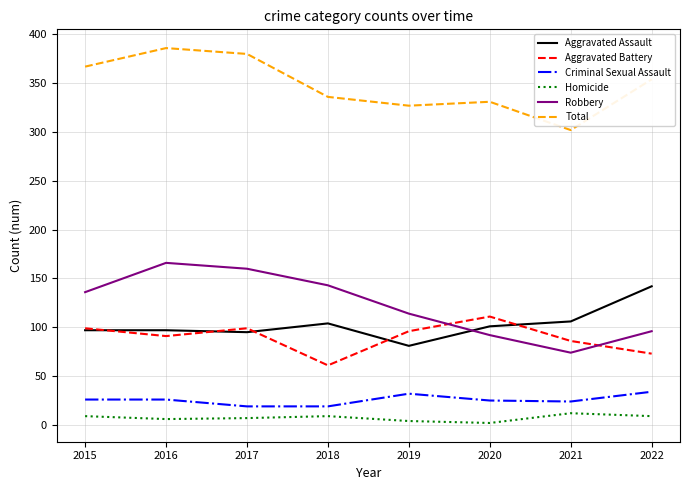

At how many categories does at least one series exceed 116?

8